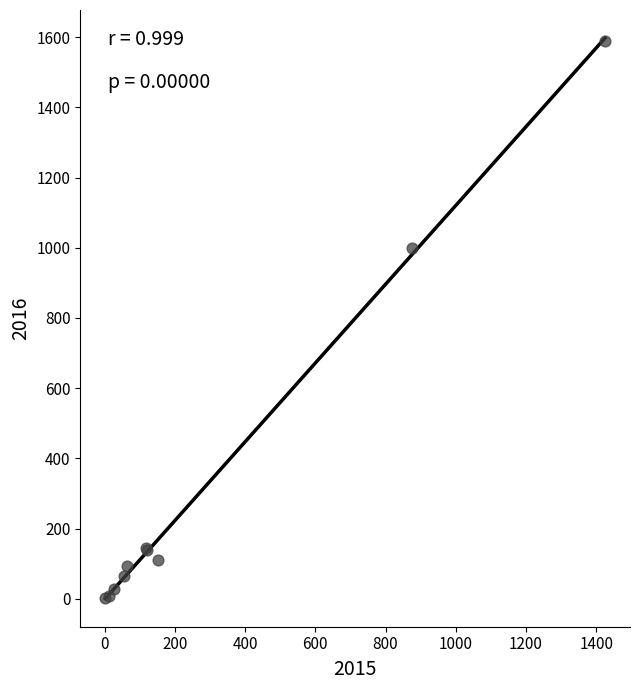

What Y value in the scatter plot is closest to 795?

999